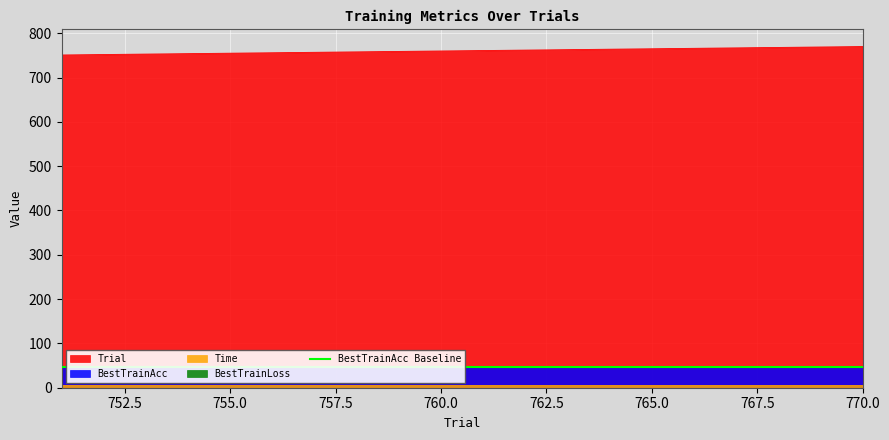

True or false: Trial and Time cross at least once.

False